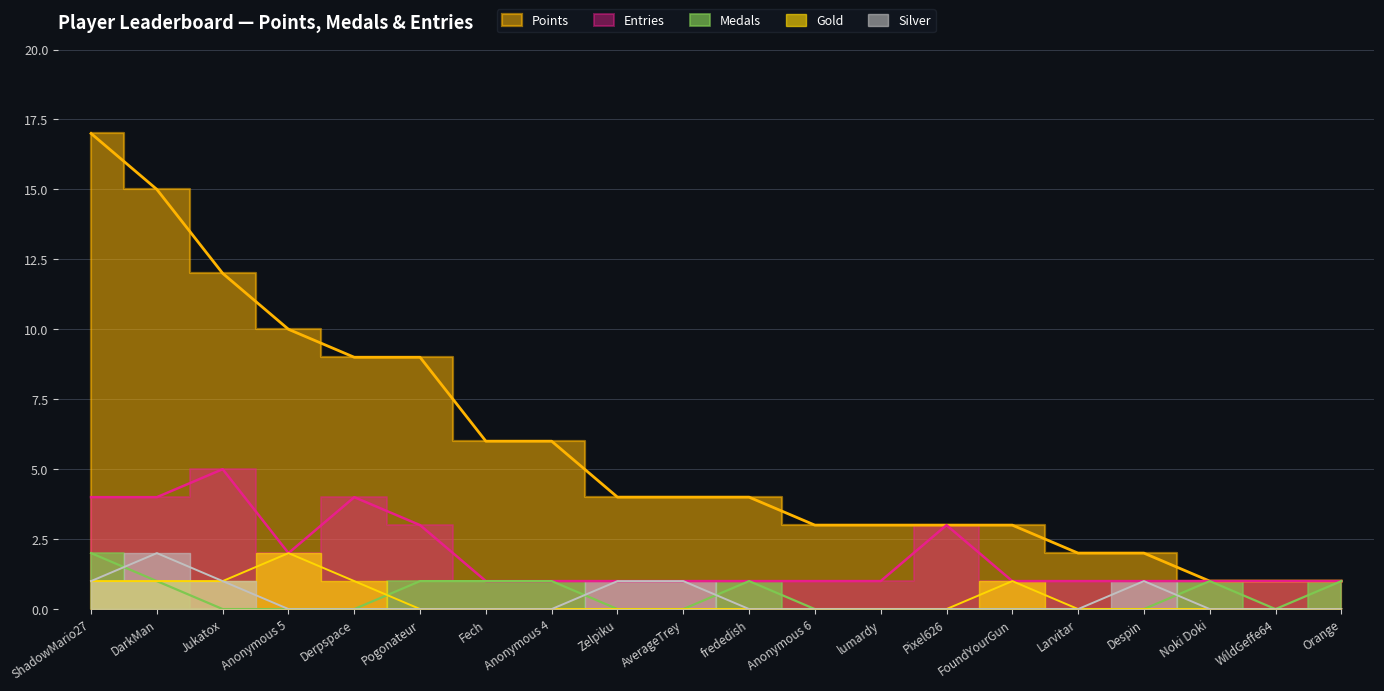

In Silver, how many points are higher than both neighbors (excluding endpoints)?

2